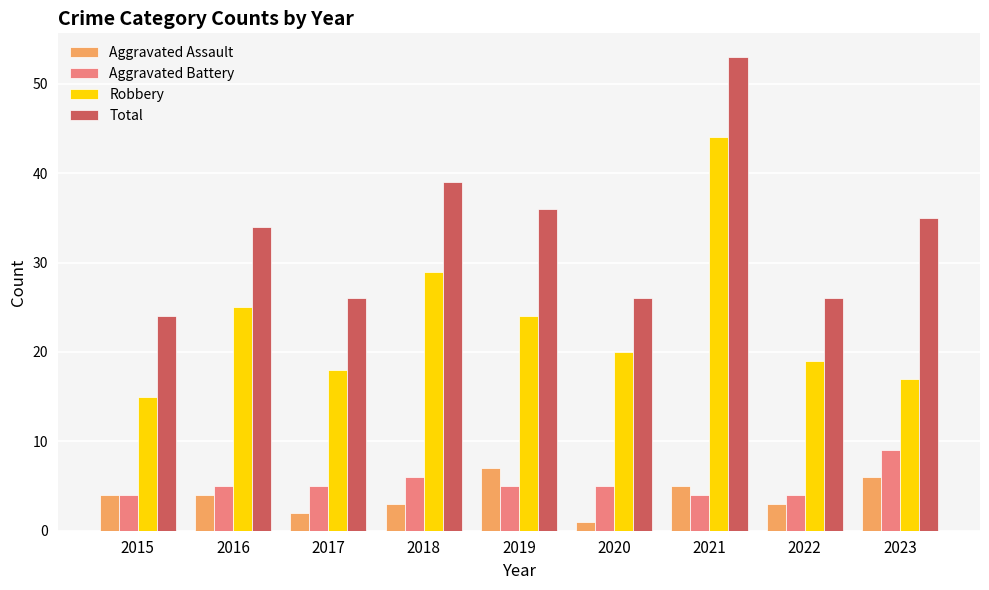

Which series changed the most between 2018 and 2020?

Total